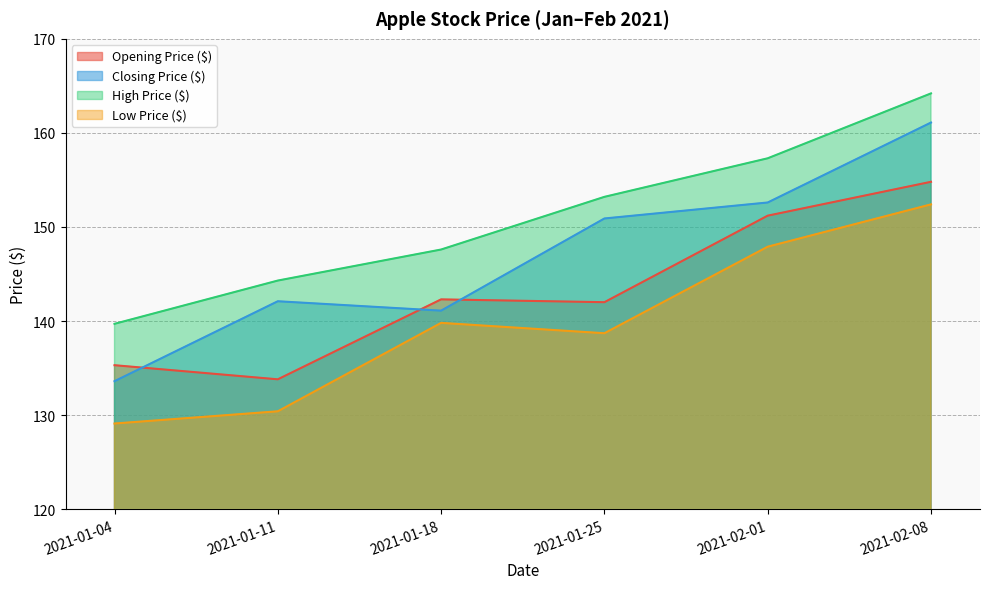

What is the average value of the Low Price ($) series?

139.7